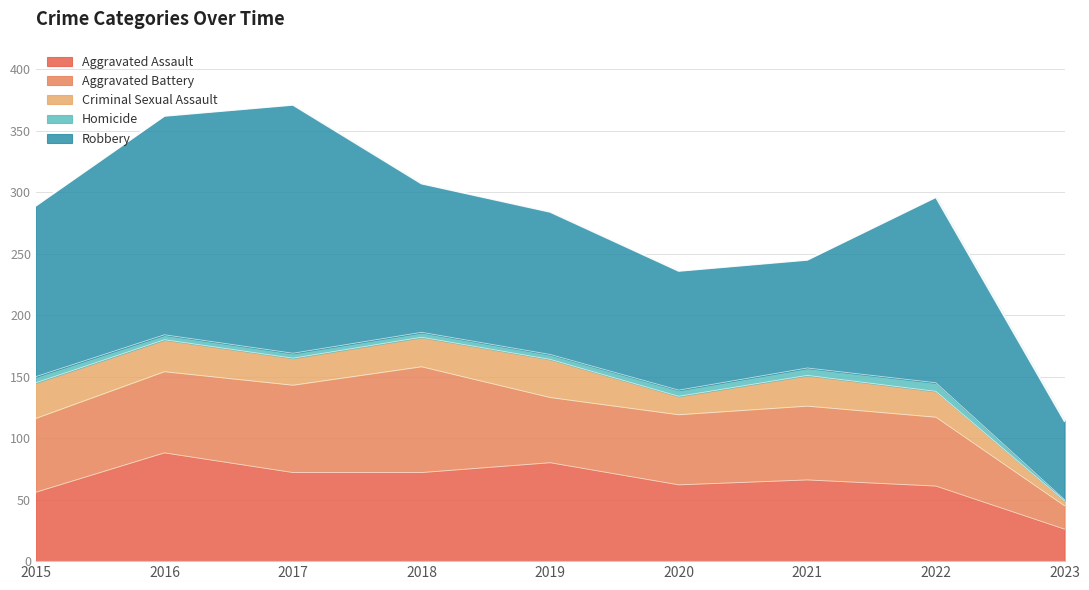

Where does the Criminal Sexual Assault series first go above 24?

2015